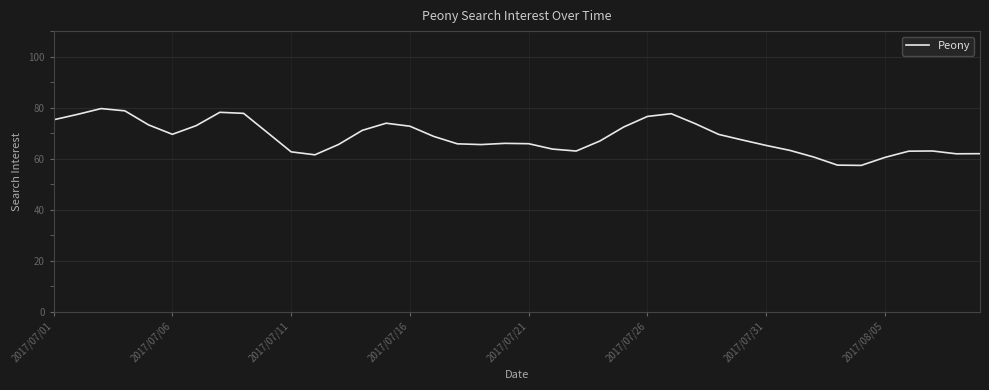

What is the smallest value displayed?

57.4